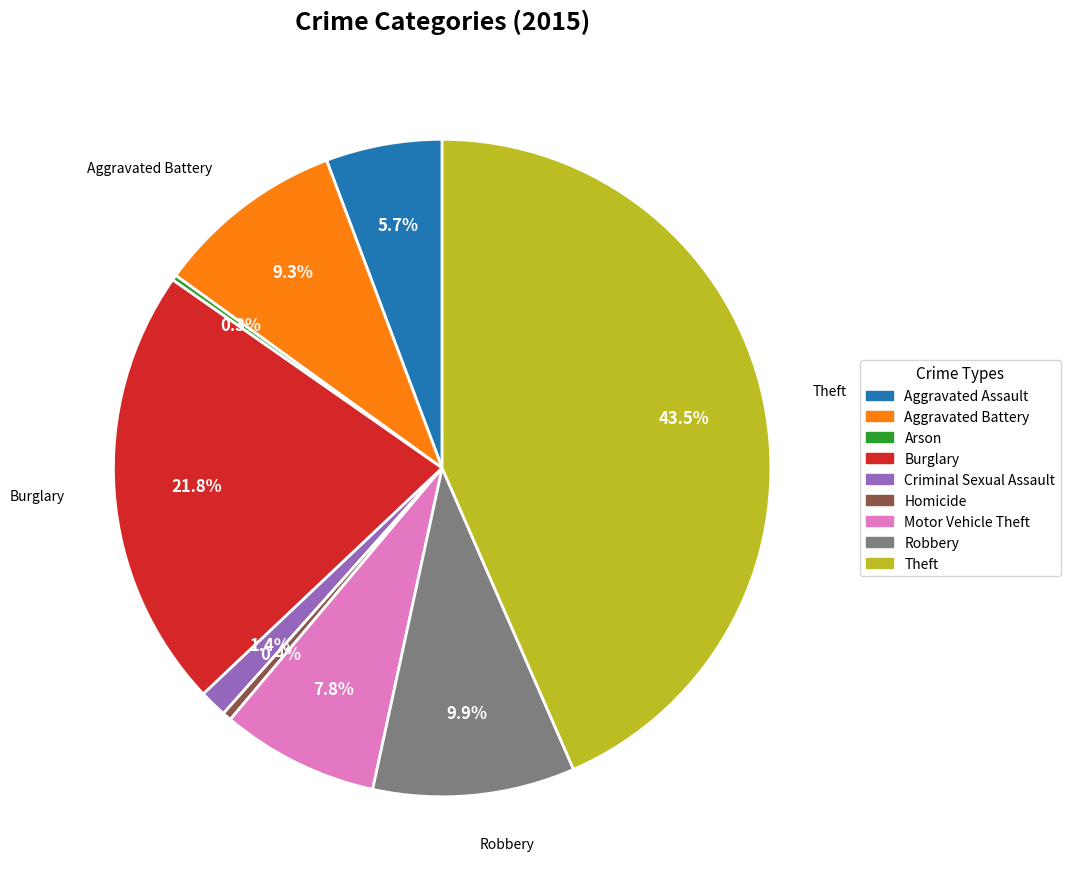

Which slice is the largest?

Theft